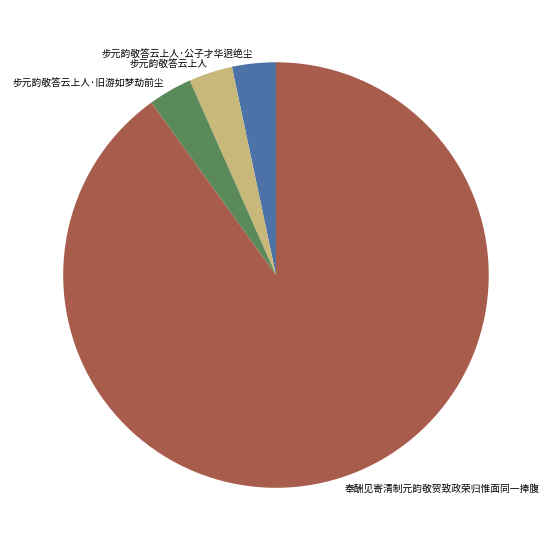

Does 步元韵敬答云上人·公子才华迥绝尘 represent more than half of the total?

No